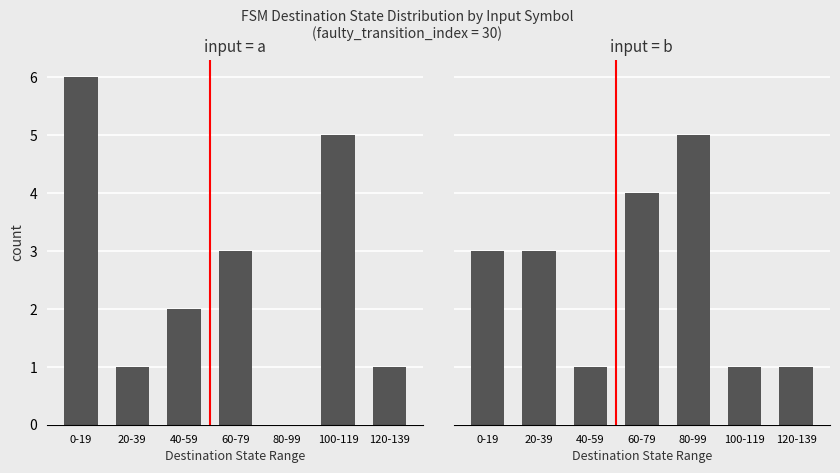

Which category has the lowest value across all series?

80-99